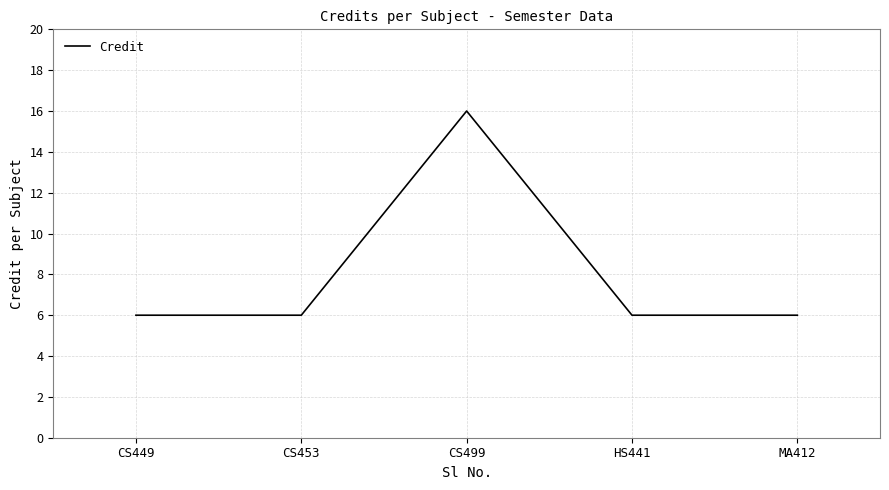

At which category does the chart reach its peak across all series?

CS499